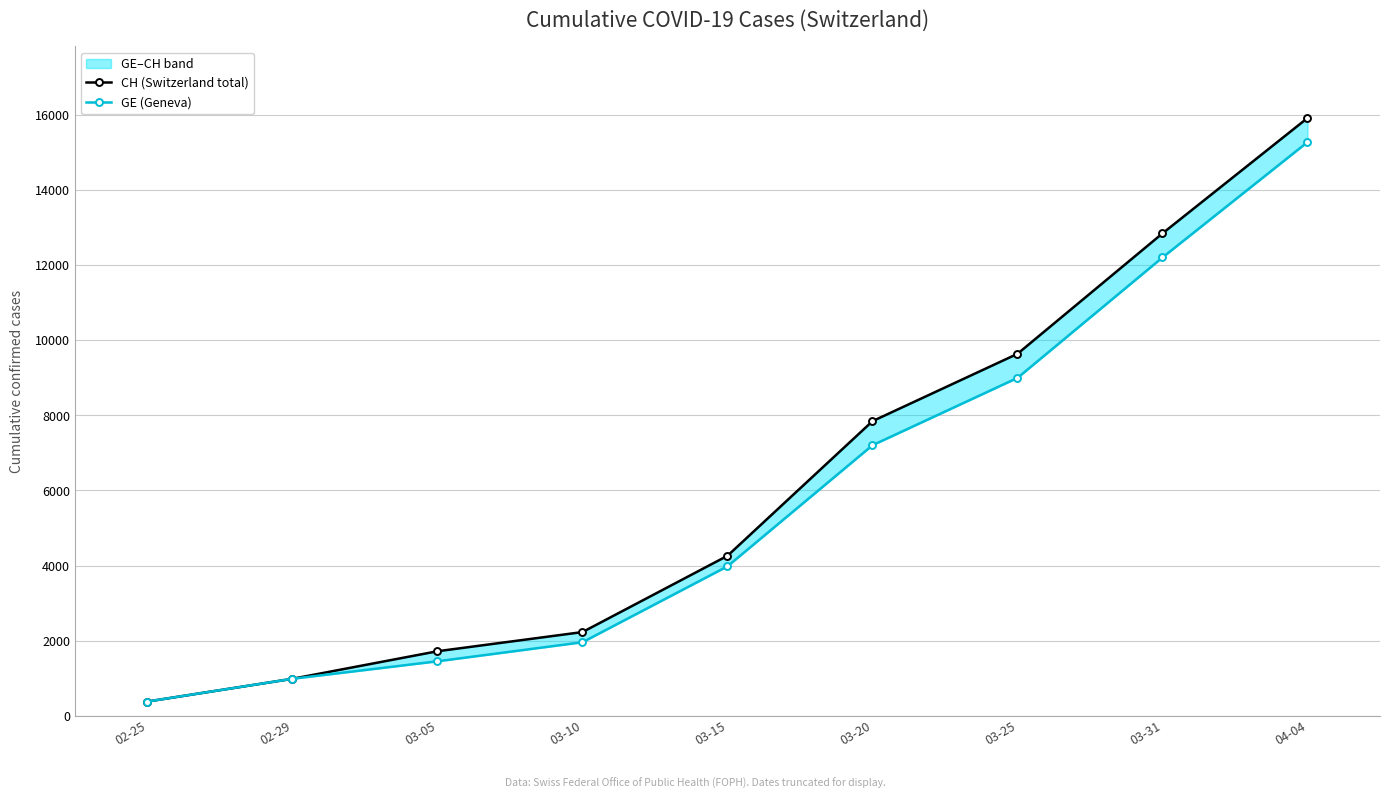

How many categories are shown in the chart?

9